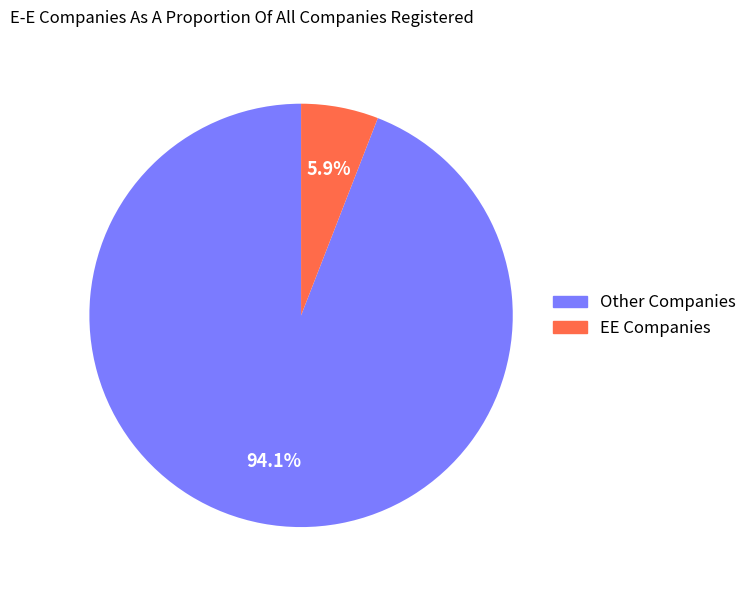

To the nearest percent, what is the average slice percentage?

50%